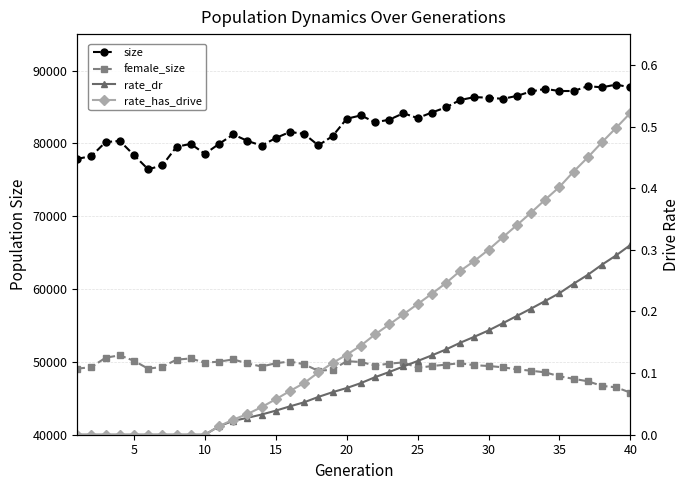

Reading right to left, extract all data points from this chart.

size: 87689.0	88069.0	87695.0	87851.0	87189.0	87186.0	87479.0	87131.0	86515.0	86115.0	86271.0	86350.0	85951.0	84948.0	84233.0	83472.0	84138.0	83251.0	82887.0	83840.0	83381.0	80992.0	79725.0	81295.0	81571.0	80739.0	79686.0	80337.0	81225.0	79932.0	78561.0	79926.0	79537.0	76988.0	76435.0	78381.0	80332.0	80181.0	78267.0	77866.0
female_size: 45777.0	46511.0	46704.0	47339.0	47672.0	48020.0	48562.0	48785.0	48980.0	49257.0	49438.0	49542.0	49810.0	49625.0	49424.0	49184.0	49927.0	49761.0	49499.0	49982.0	50097.0	48938.0	48764.0	49672.0	50052.0	49818.0	49364.0	49782.0	50343.0	50034.0	49884.0	50468.0	50311.0	49321.0	49063.0	50147.0	50900.0	50579.0	49286.0	49067.0
rate_dr: 0.3	0.3	0.3	0.3	0.2	0.2	0.2	0.2	0.2	0.2	0.2	0.2	0.1	0.1	0.1	0.1	0.1	0.1	0.1	0.1	0.1	0.1	0.1	0.1	0.0	0.0	0.0	0.0	0.0	0.0	0.0	0.0	0.0	0.0	0.0	0.0	0.0	0.0	0.0	0.0
rate_has_drive: 0.5	0.5	0.5	0.5	0.4	0.4	0.4	0.4	0.3	0.3	0.3	0.3	0.3	0.2	0.2	0.2	0.2	0.2	0.2	0.1	0.1	0.1	0.1	0.1	0.1	0.1	0.0	0.0	0.0	0.0	0.0	0.0	0.0	0.0	0.0	0.0	0.0	0.0	0.0	0.0